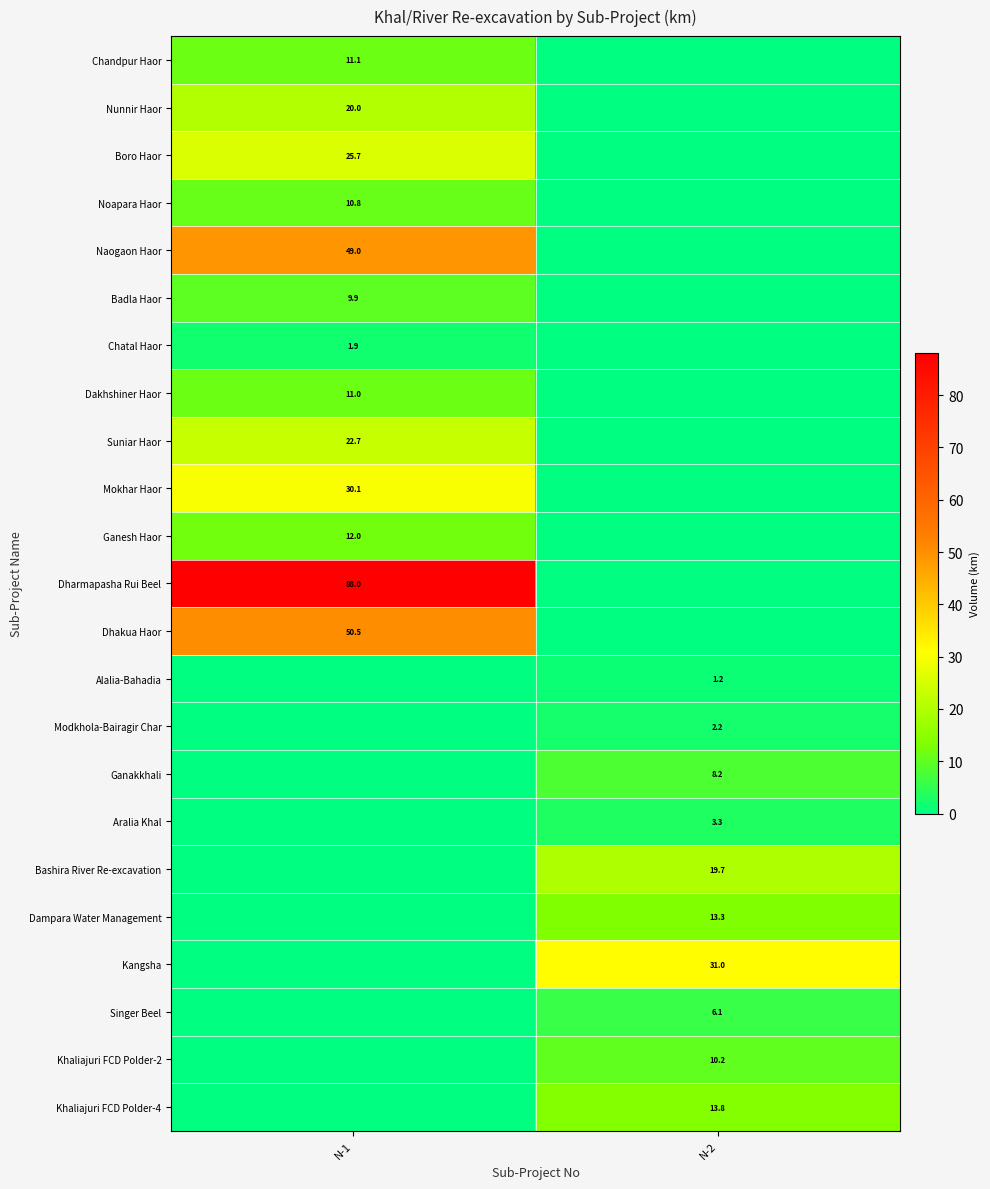

The value of Ganesh Haor at N-1 is 7.9. True or false?

False